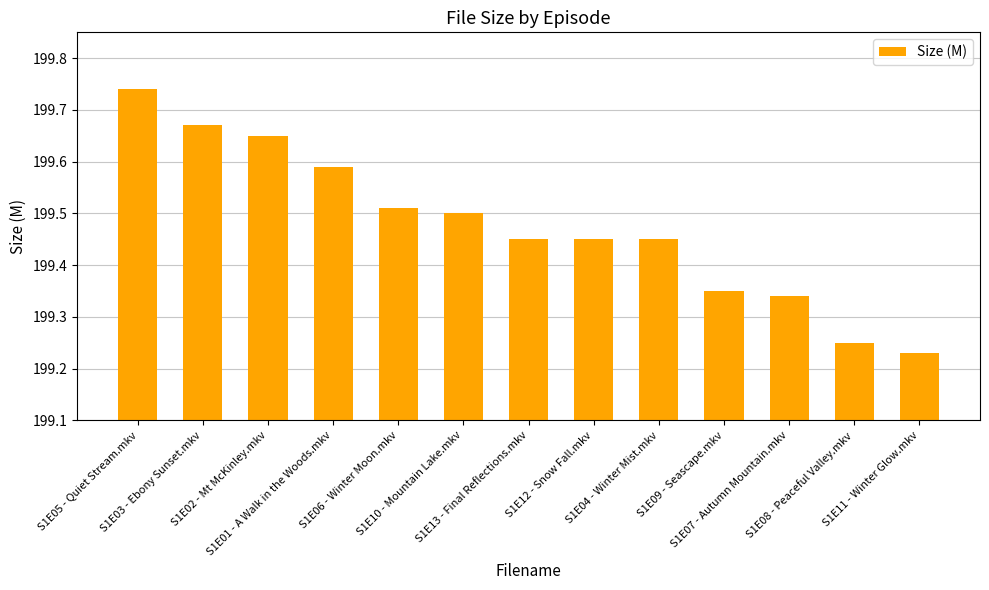

Does the chart contain any negative values?

No